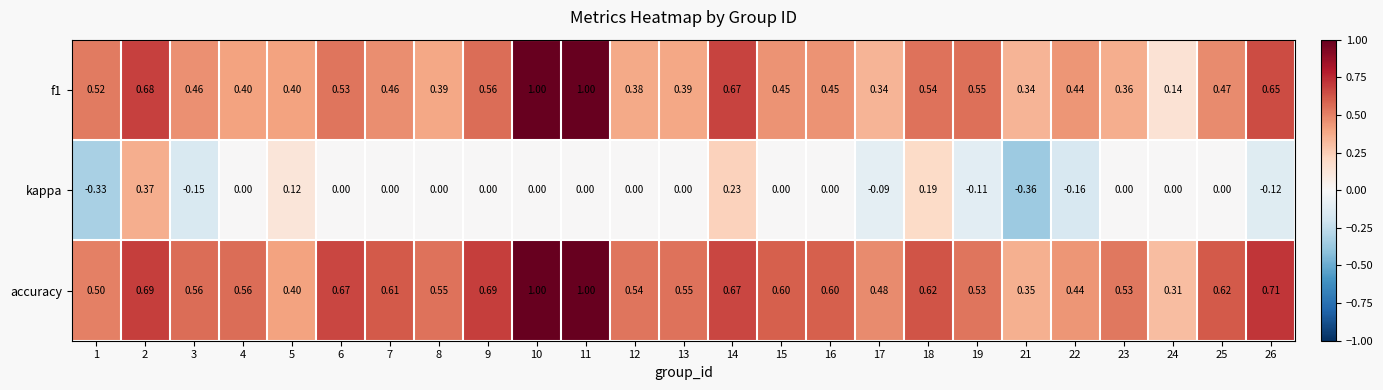

Between 12 and 17, which series saw the biggest shift?

kappa